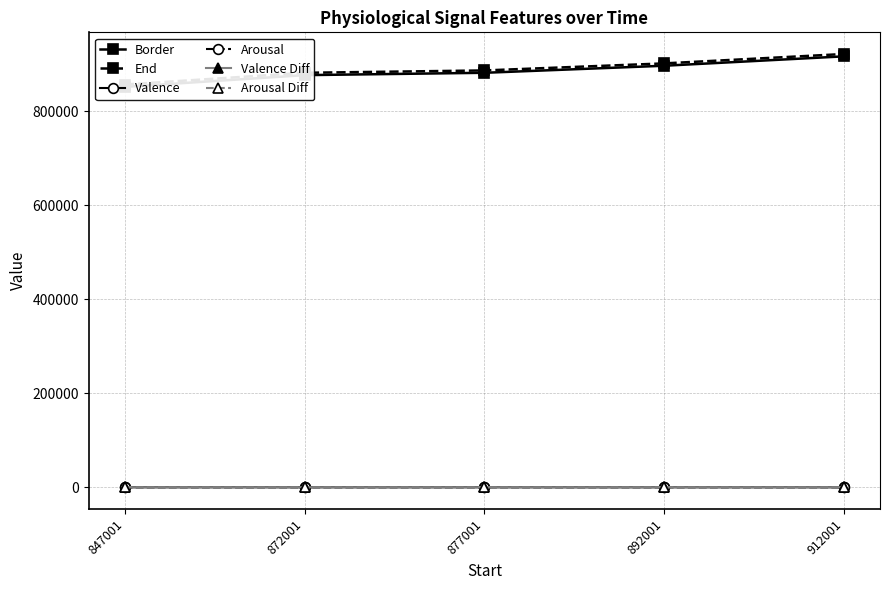

What is the total value across all series at 872001?

1759018.0